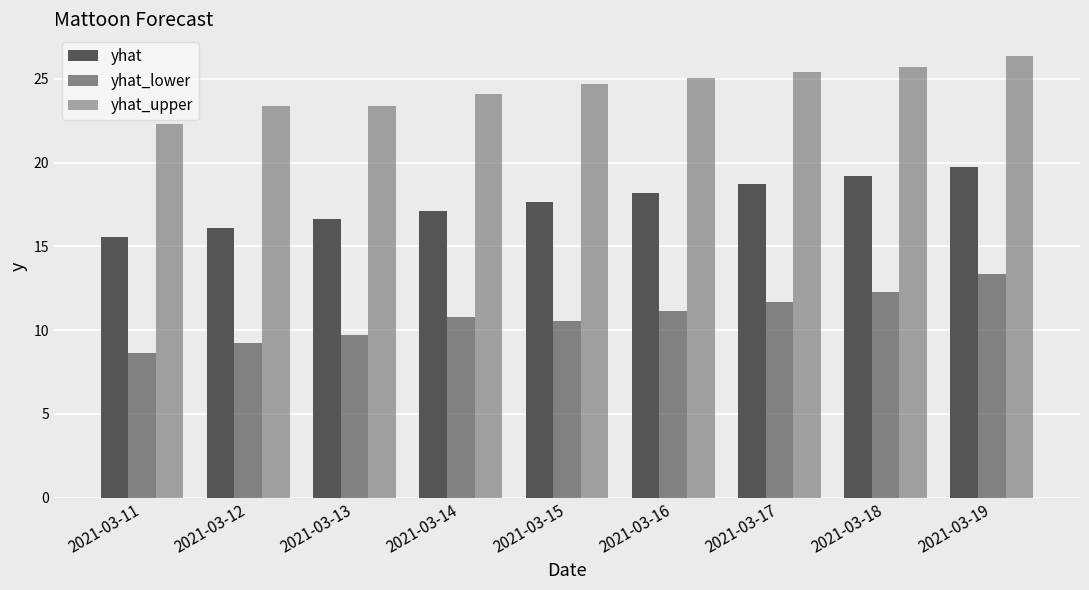

How many data points in yhat_lower are above 10?

6